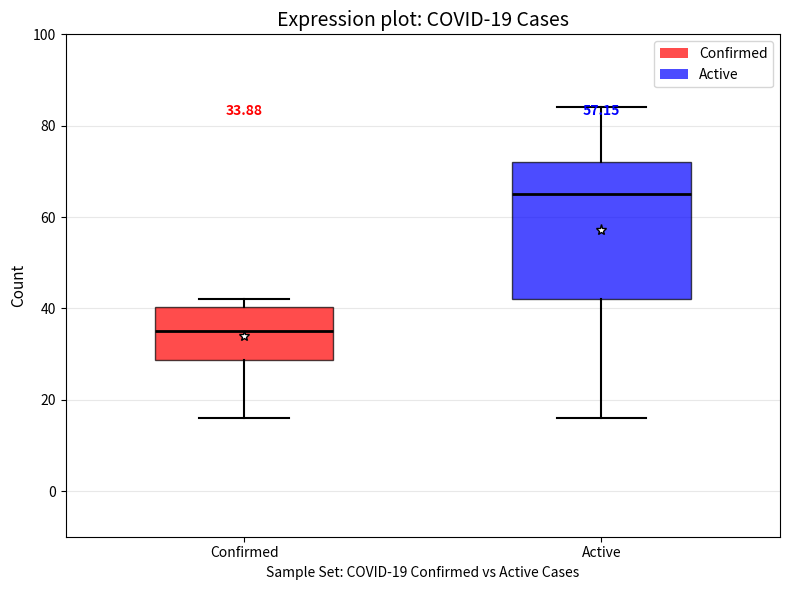

Which box has the highest median line?

Active